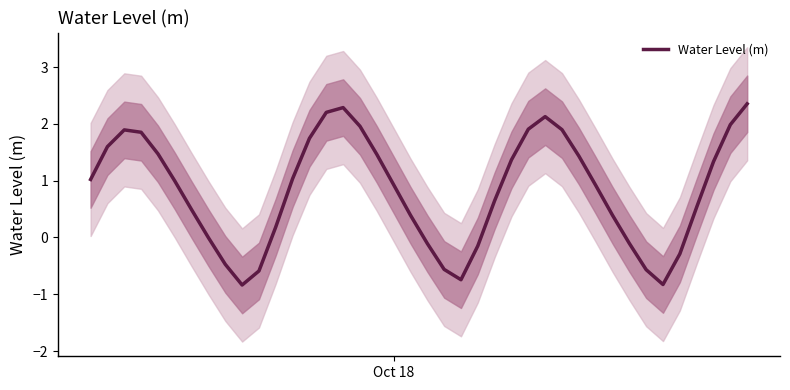

How many lines are shown in the chart?

1